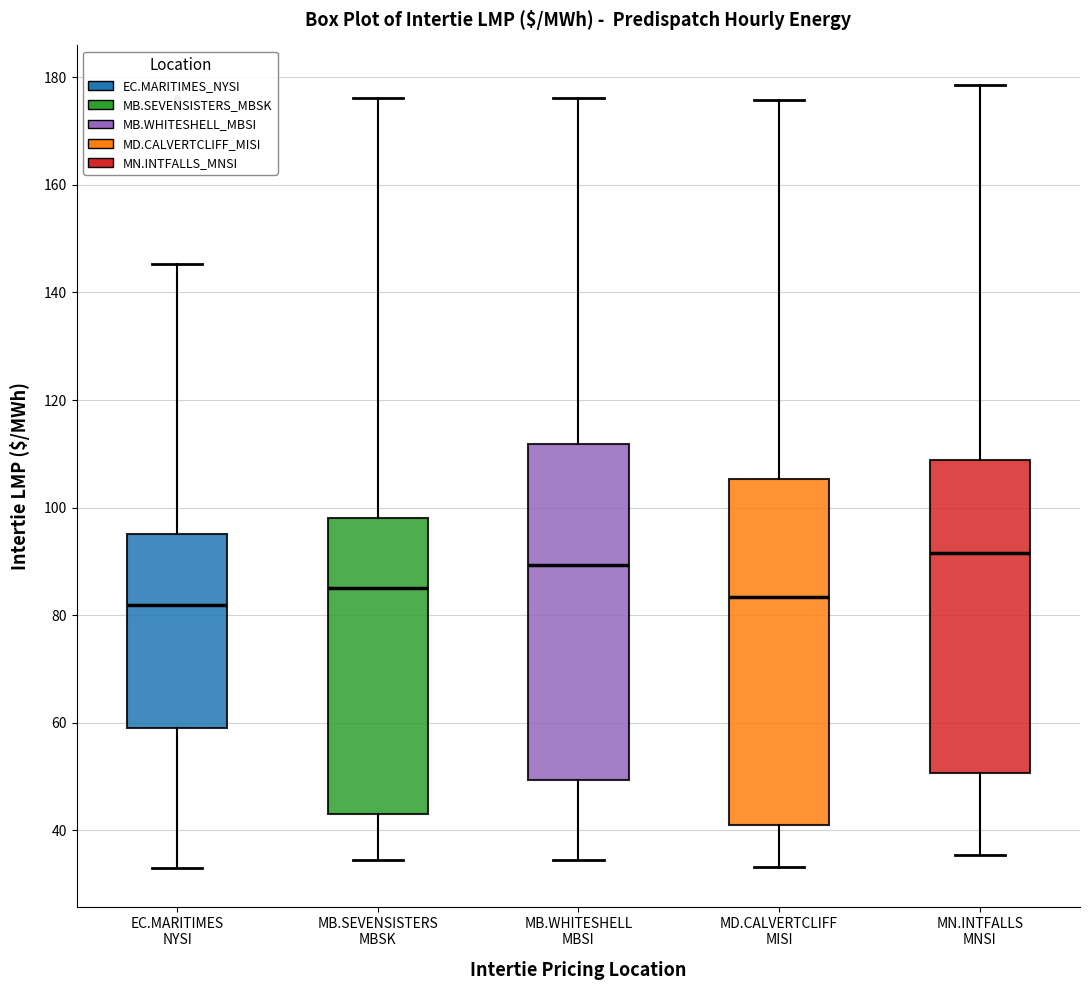

Reading left to right, read every box against the y-axis: the position of its median line, the range the box covers, and the ends of its whiskers. The values are not printed on the chart, so give them approximately, as read against the axis.

EC.MARITIMES NYSI: median 82, box 58 to 96, whiskers 34 to 146
MB.SEVENSISTERS MBSK: median 84, box 44 to 98, whiskers 34 to 176
MB.WHITESHELL MBSI: median 90, box 50 to 112, whiskers 34 to 176
MD.CALVERTCLIFF MISI: median 84, box 40 to 106, whiskers 34 to 176
MN.INTFALLS MNSI: median 92, box 50 to 108, whiskers 36 to 178